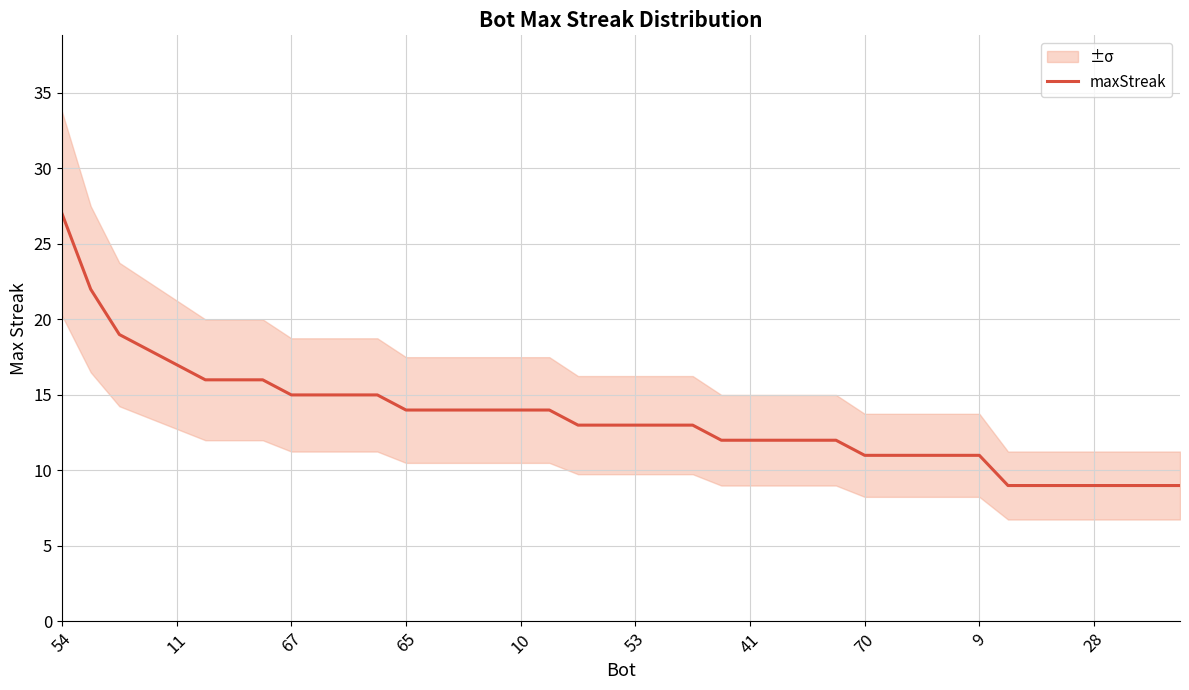

What is the average value?

13